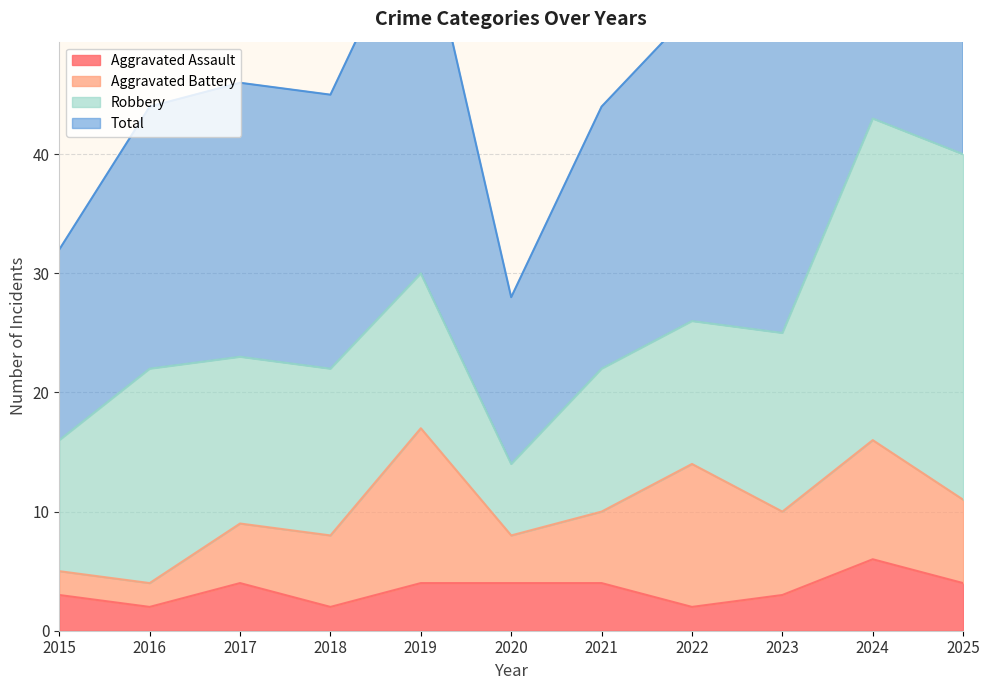

Which series has the largest range (max minus min)?

Total